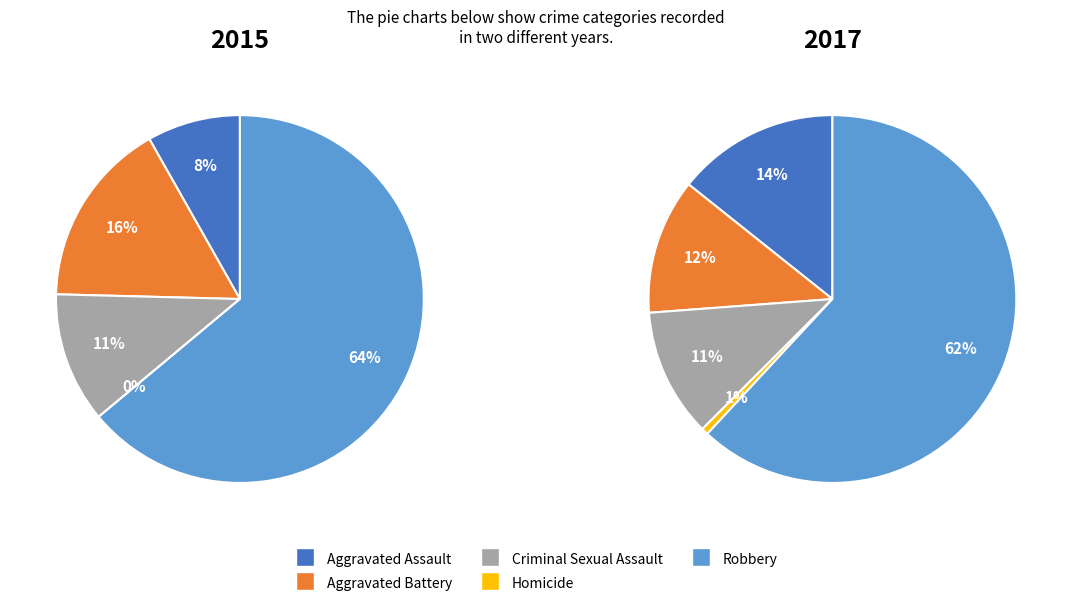

What percentage is the Homicide slice, to the nearest percent?

1%